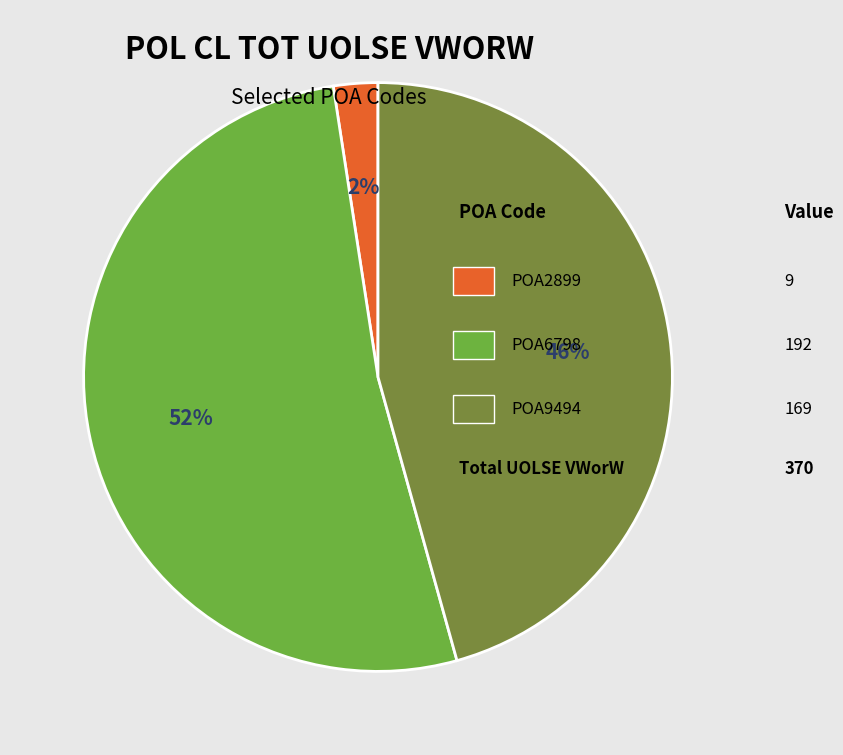

To the nearest percent, what is the average slice percentage?

33%